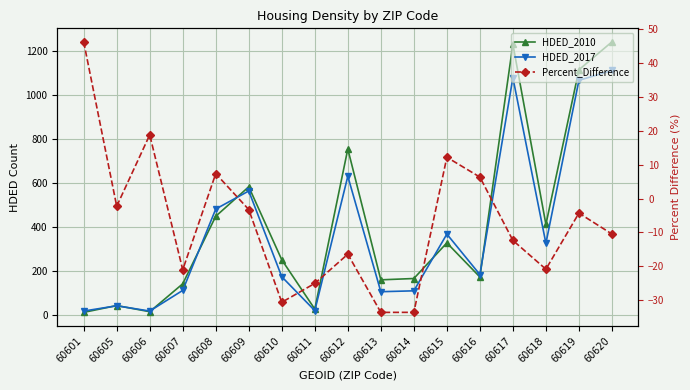

Rank the series by their maximum value, from highest to lowest.

HDED_2010, HDED_2017, Percent_Difference